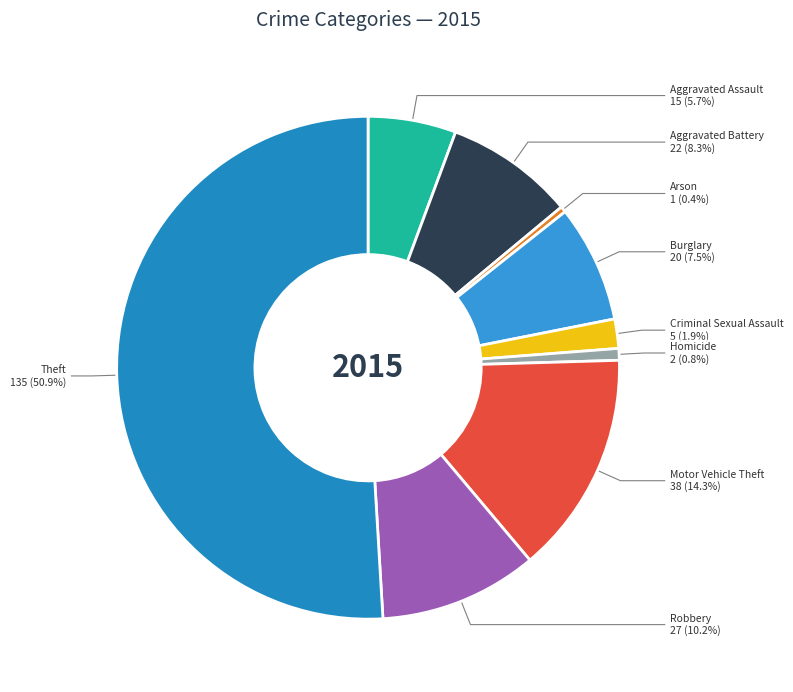

Which slice is the largest?

Theft